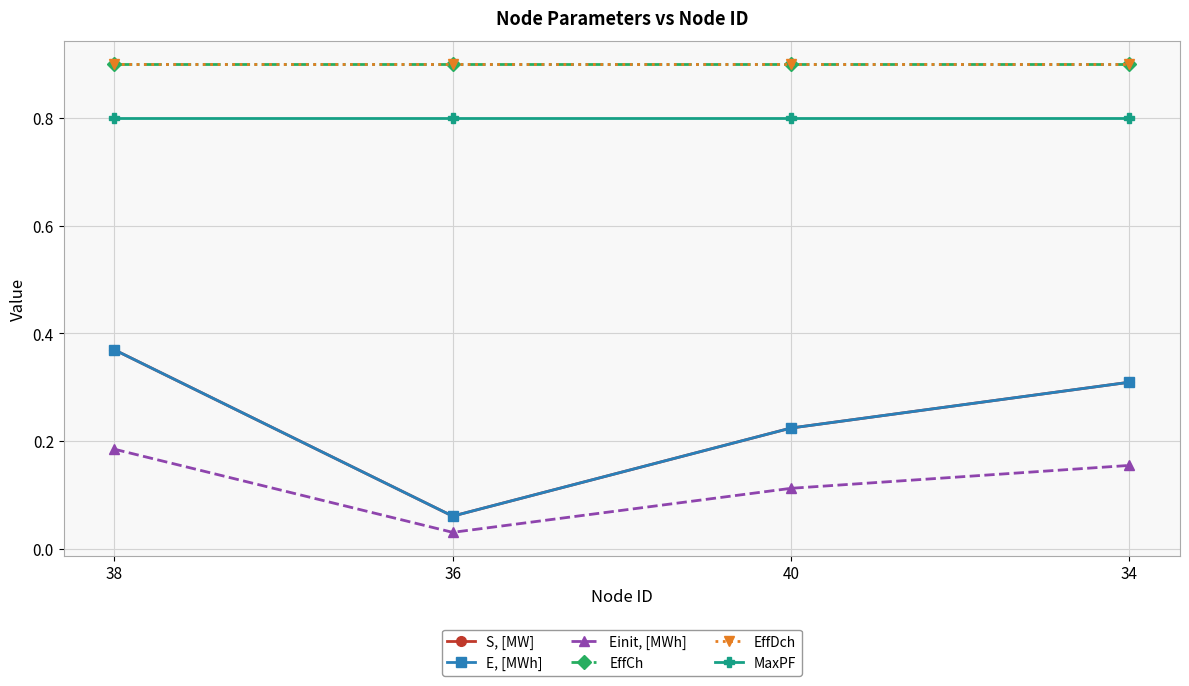

Which series has the largest total across all categories?

EffCh